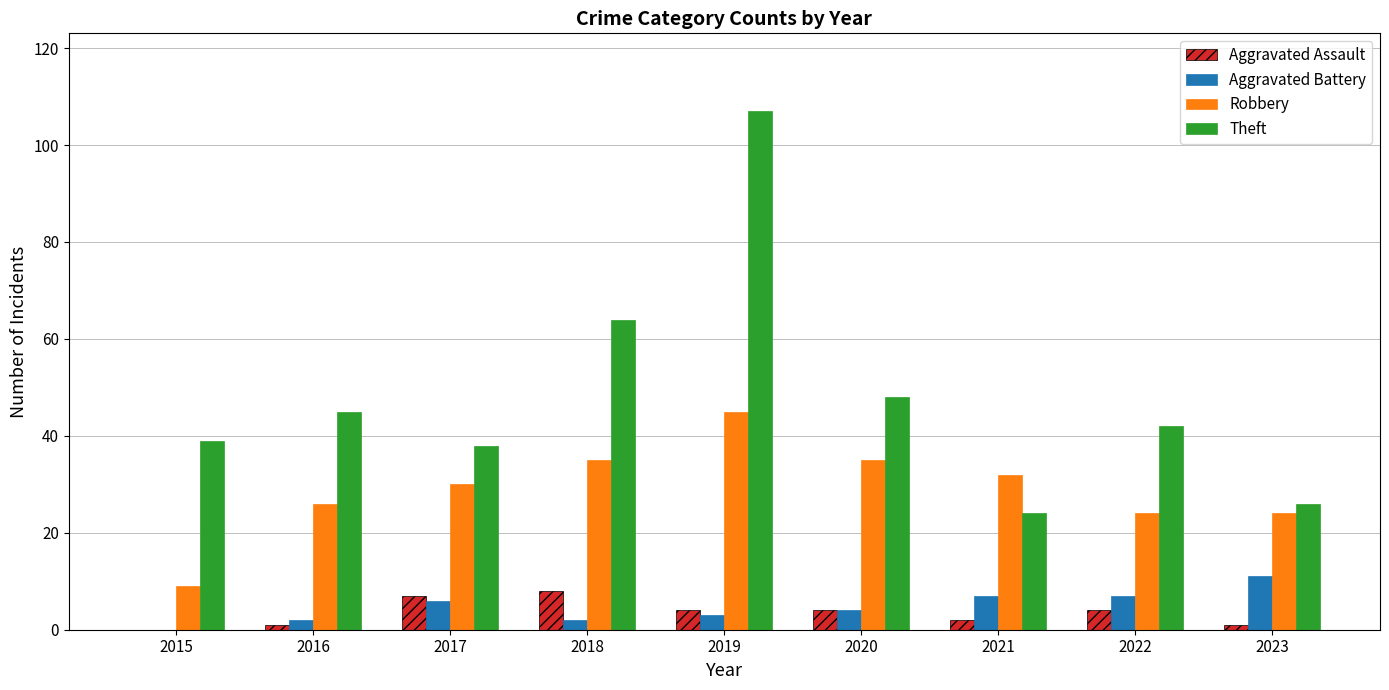

Is it true that Aggravated Assault equals 1 at 2017?

False